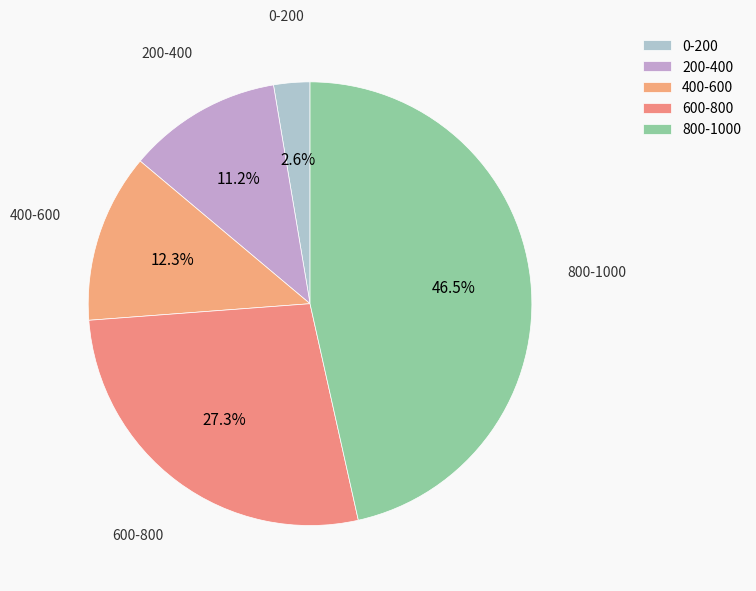

How many segments does this pie chart have?

5